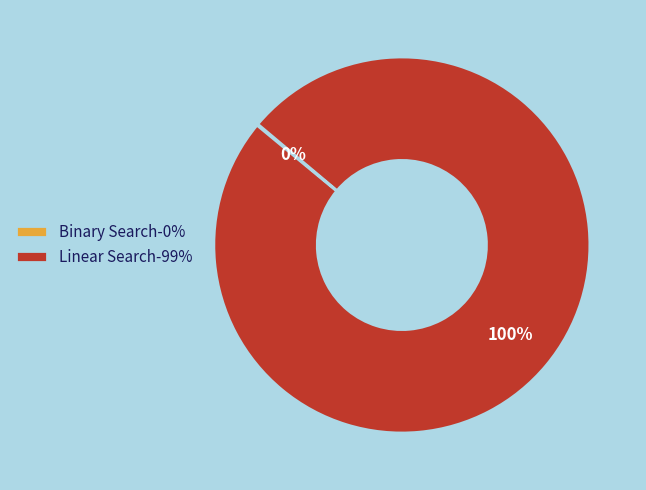

Is it true that Linear Search-99% is 86% of the pie?

False